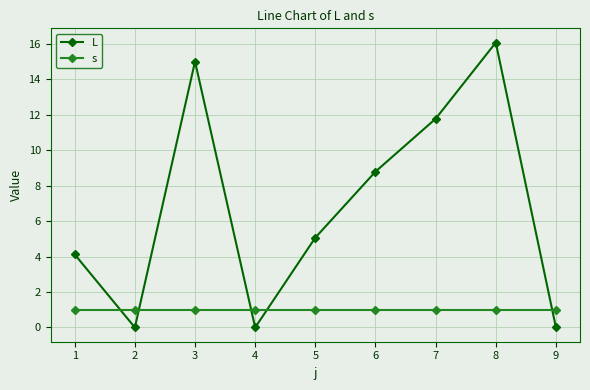

How many values in the L series are below 5?

4